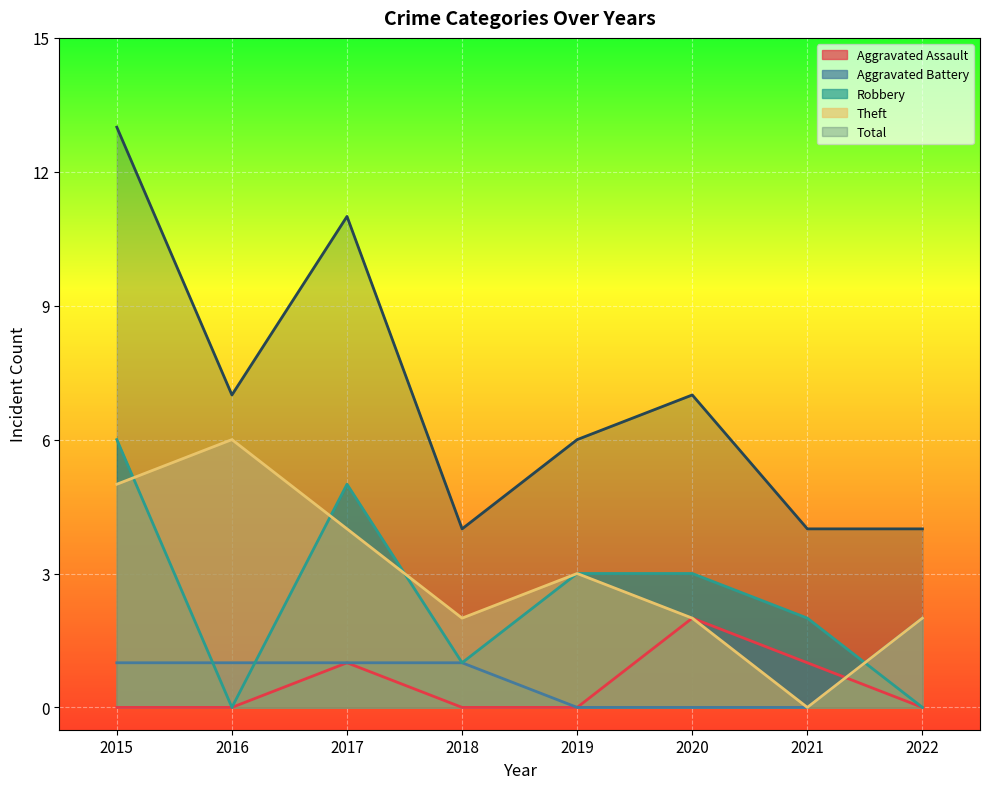

Between 2018 and 2015, which is larger?

2018